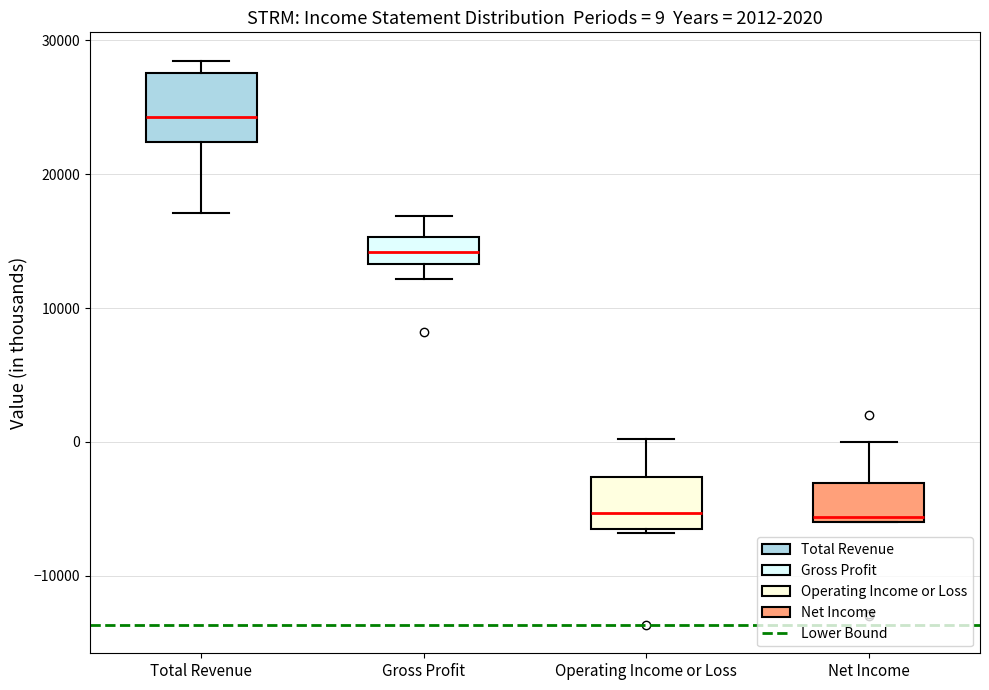

Which box is the tallest, from its lower edge to its upper edge?

Total Revenue